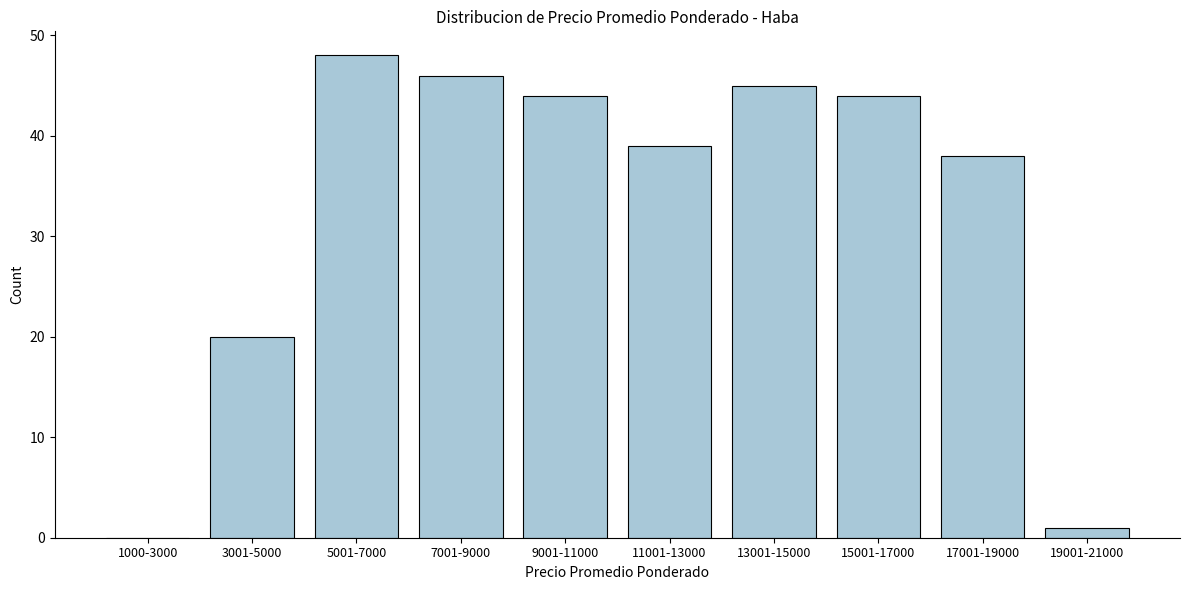

Reading left to right, what are all the values shown in this chart?

1000-3000=0	3001-5000=20	5001-7000=48	7001-9000=46	9001-11000=44	11001-13000=39	13001-15000=45	15001-17000=44	17001-19000=38	19001-21000=1